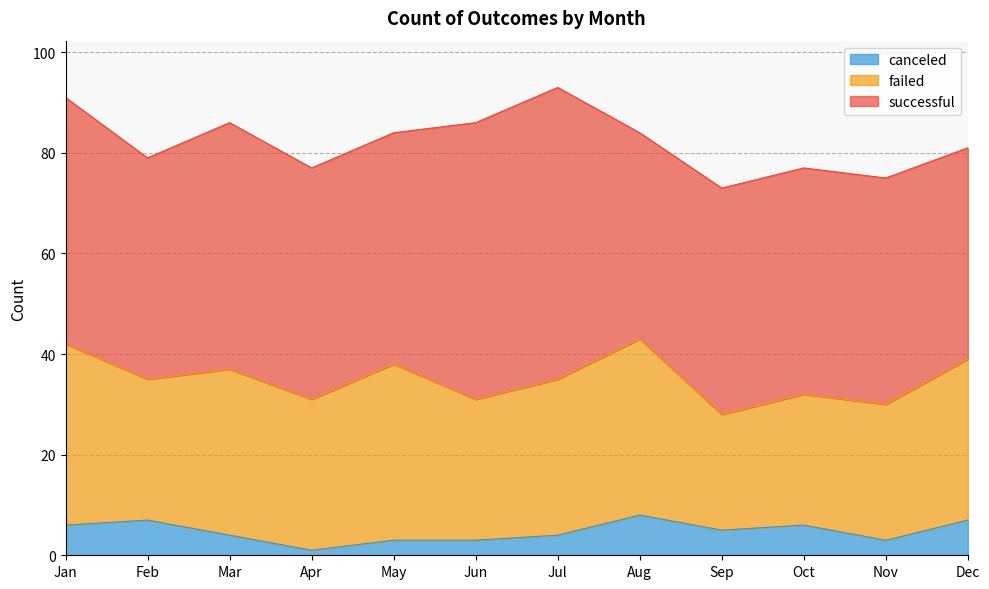

How many lines are shown in the chart?

3